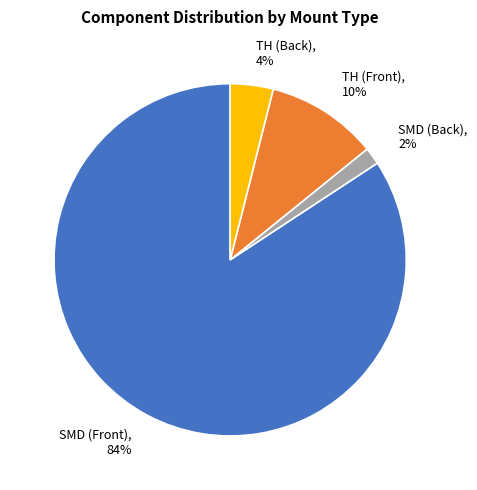

The TH (Front) slice represents 1% of the pie. True or false?

False